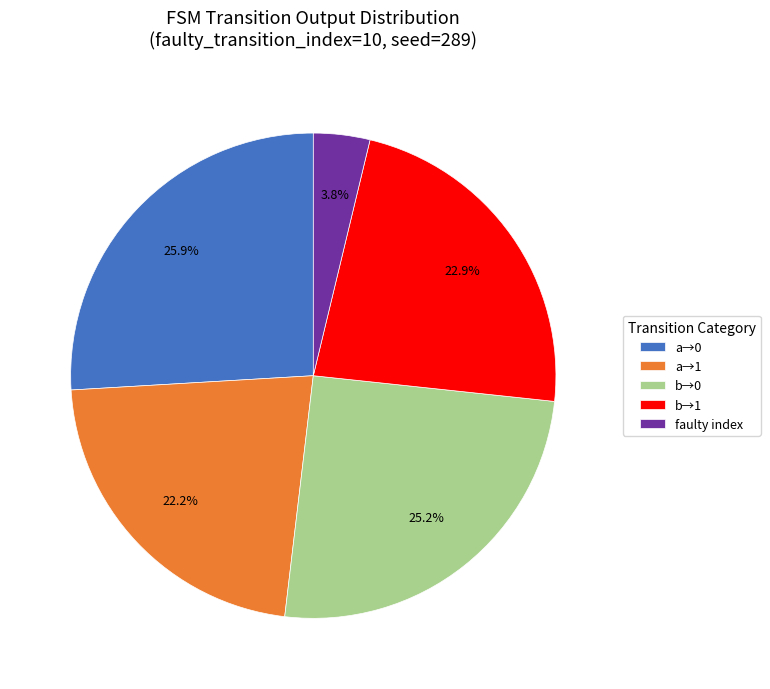

To the nearest percent, what is the average slice percentage?

20%